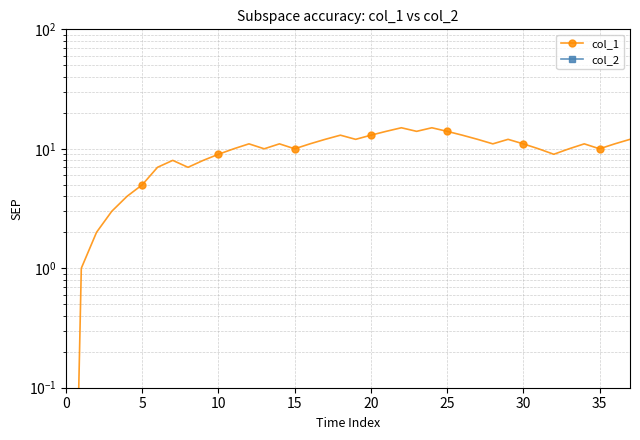

The value of col_2 at 5 is 0.0. True or false?

False